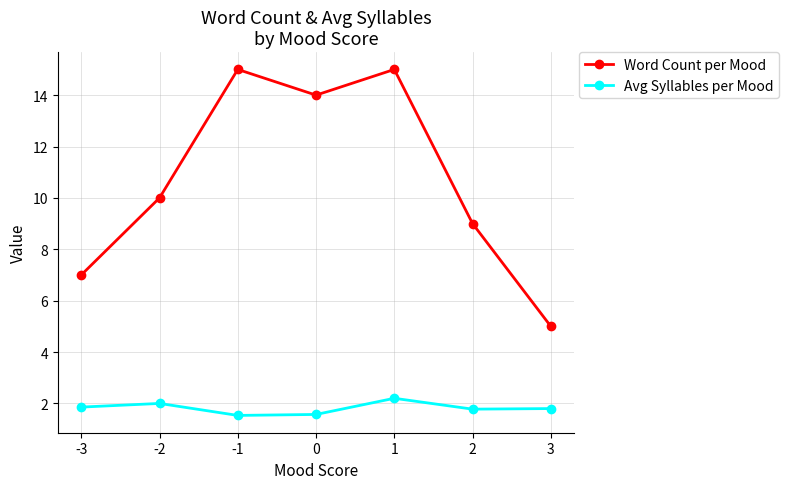

List the series in order of their overall mean, highest first.

Word Count per Mood, Avg Syllables per Mood